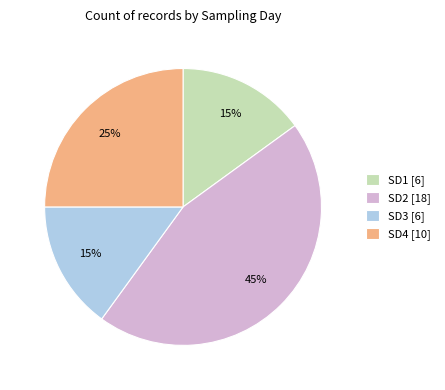

To the nearest percent, what portion does SD4 represent?

25%